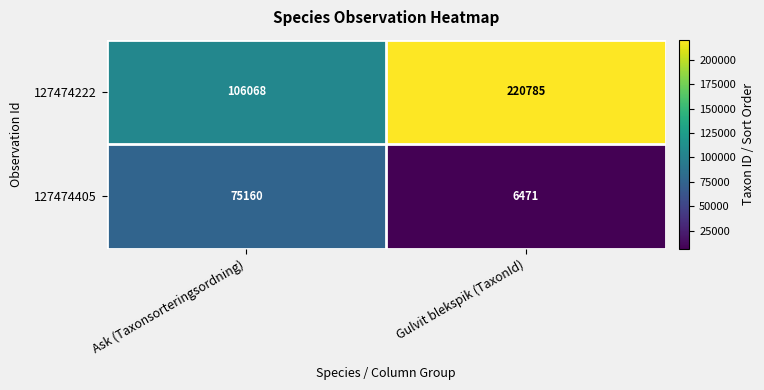

At which category is the sum across all series the highest?

Gulvit blekspik (TaxonId)